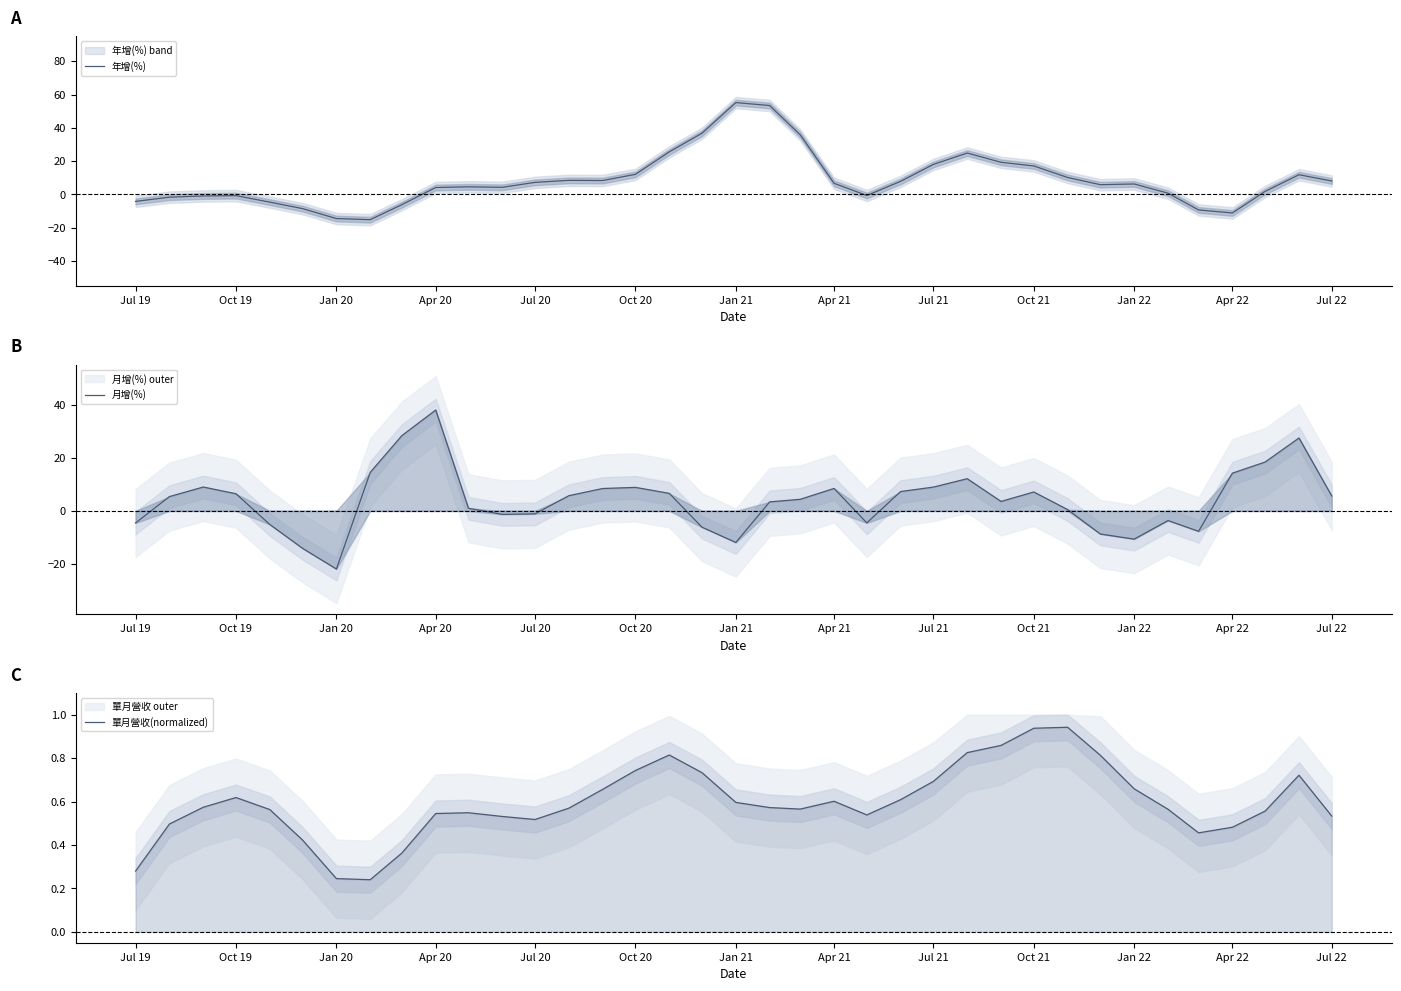

True or false: 年增(%) has a value of 17.5 at Oct 20.

False